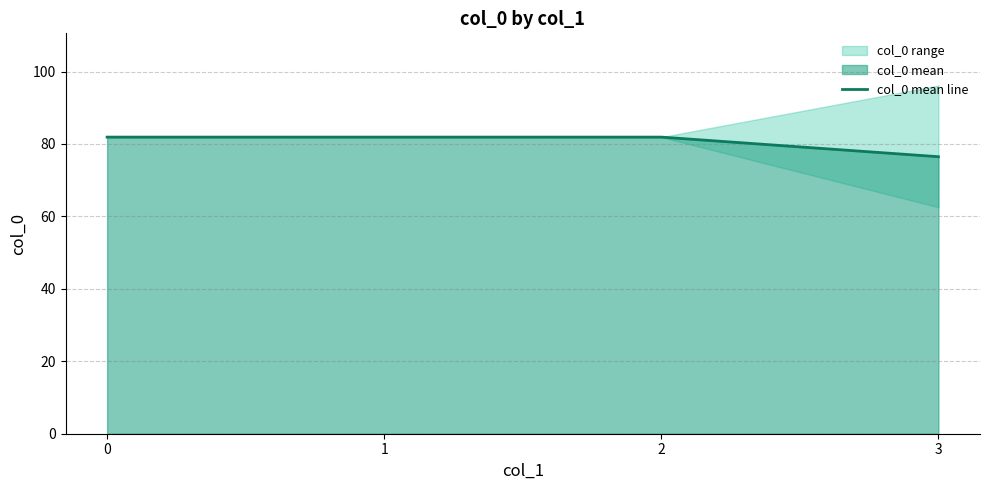

What is the value of the 4th point from the left?

76.5